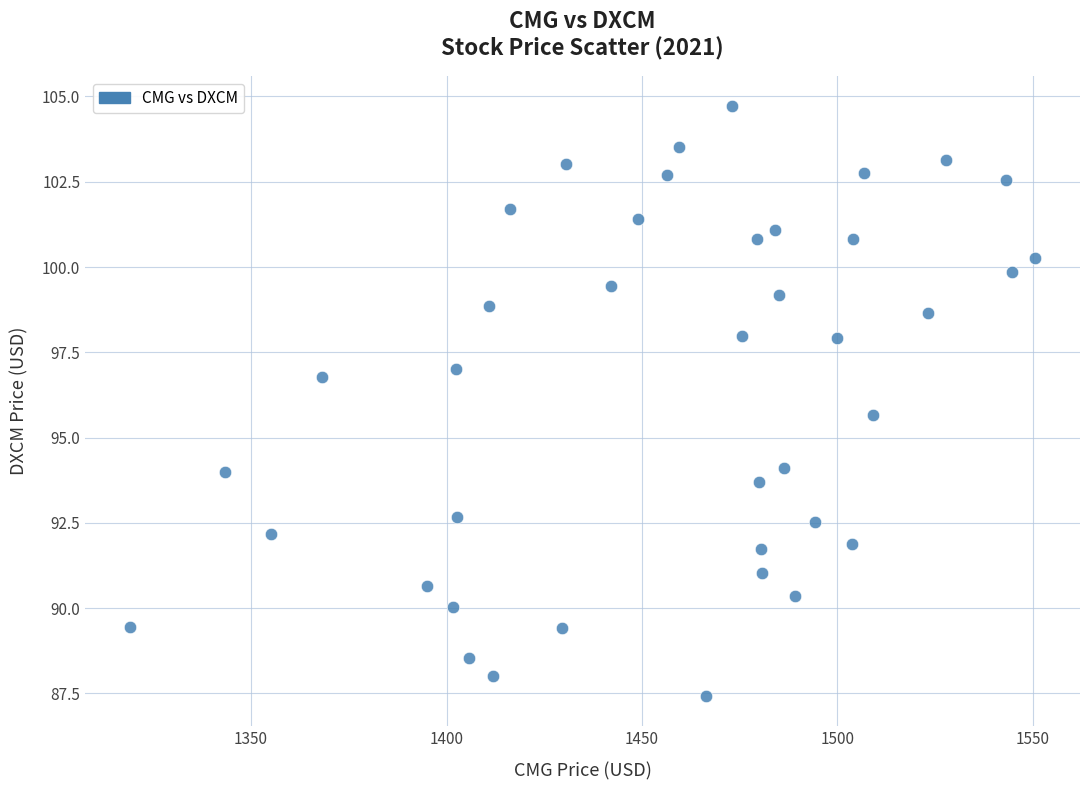

What is the range of Y values (max minus min)?

17.3